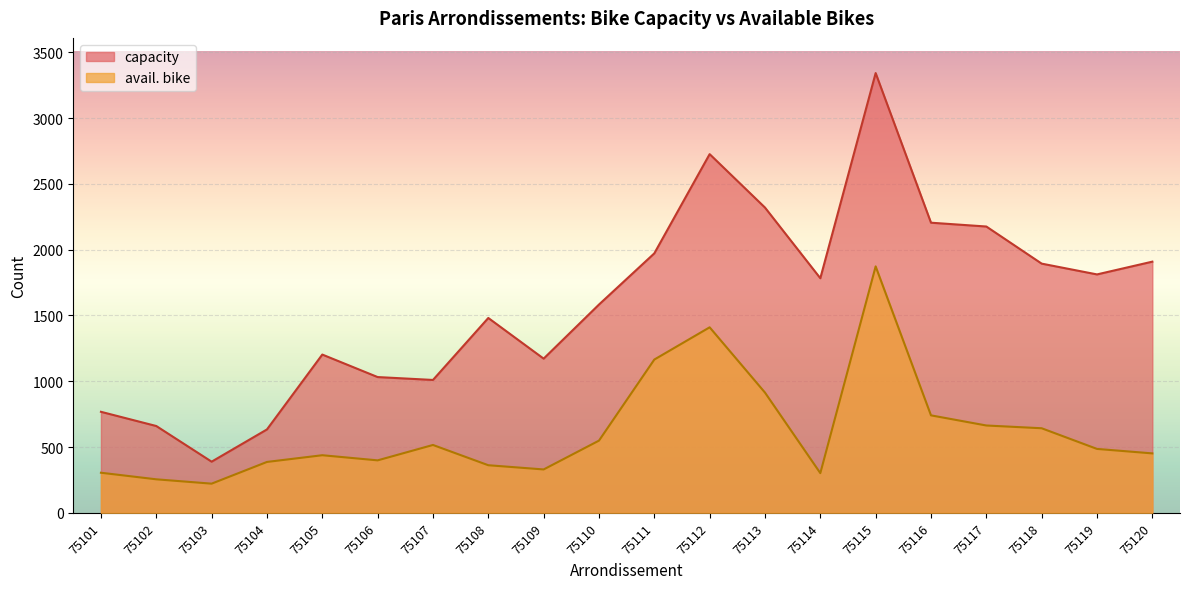

What are all the series names shown in the legend?

capacity, avail. bike